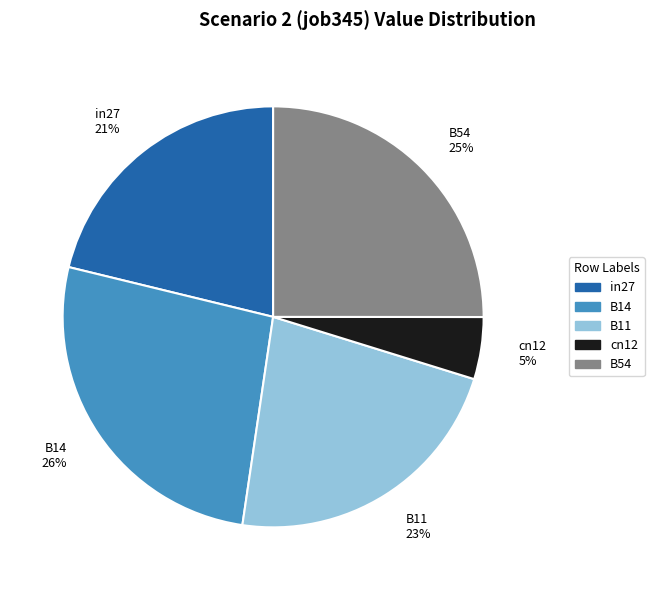

Rank the categories by value from highest to lowest.

B14, B54, B11, in27, cn12